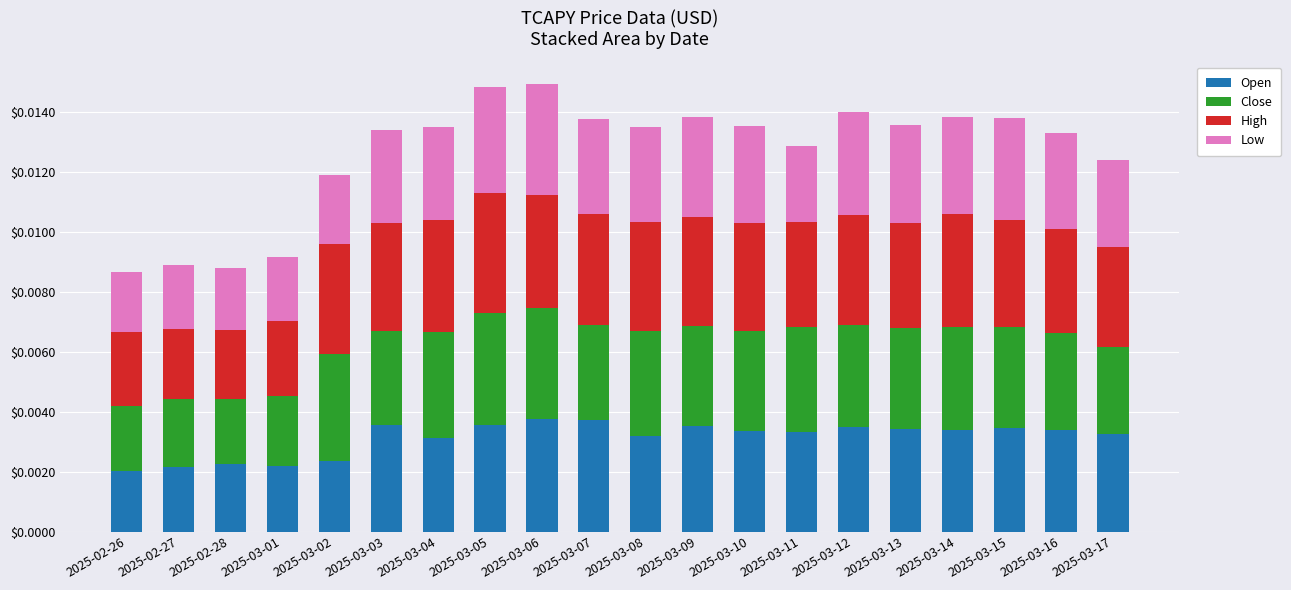

Are the bars horizontal?

No